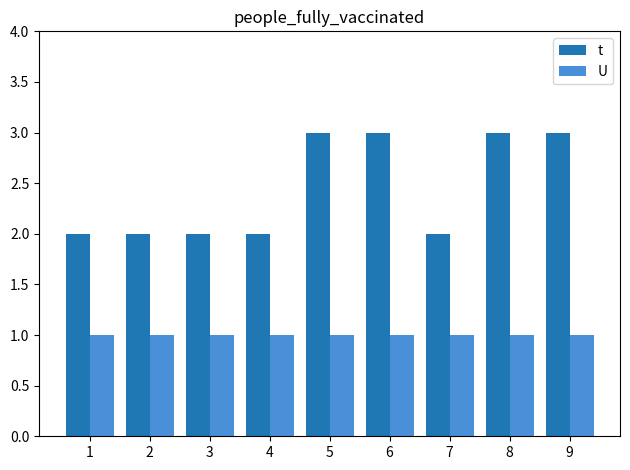

What are all the series names shown in the legend?

t, U